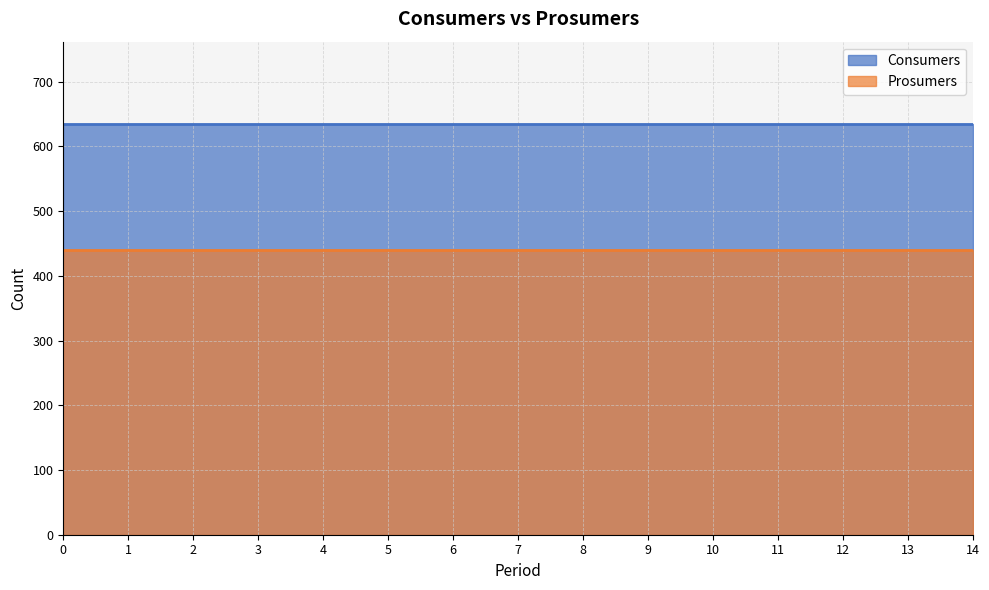

True or false: Consumers and Prosumers cross at least once.

False